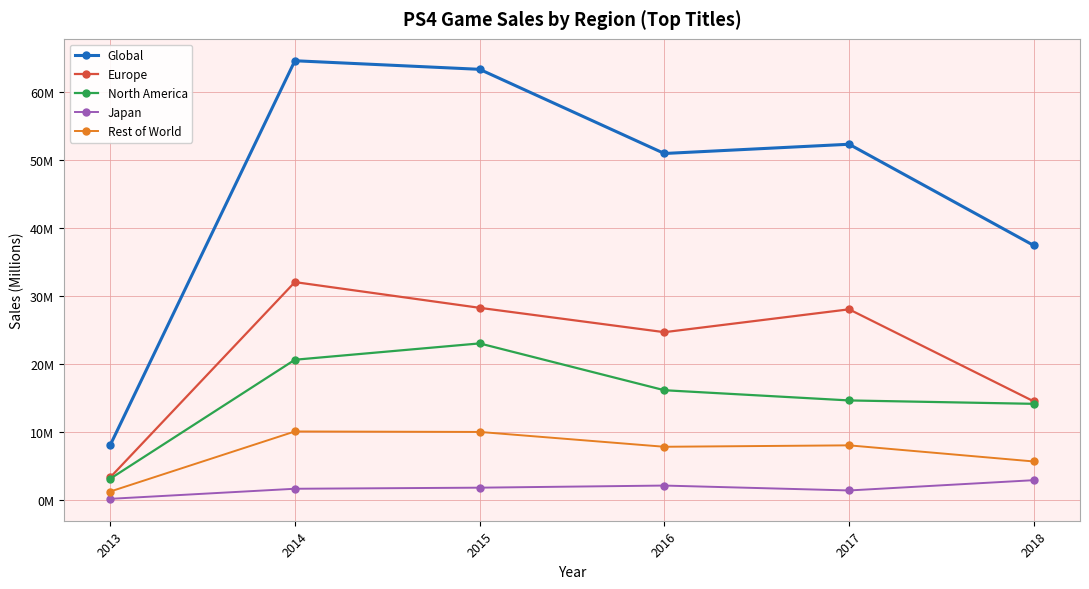

Reading right to left, extract all data points from this chart.

Global: 37.5	52.4	51.0	63.4	64.6	8.1
Europe: 14.6	28.1	24.7	28.3	32.1	3.4
North America: 14.2	14.7	16.2	23.1	20.7	3.2
Japan: 3.0	1.5	2.2	1.9	1.7	0.2
Rest of World: 5.7	8.1	7.9	10.1	10.1	1.3